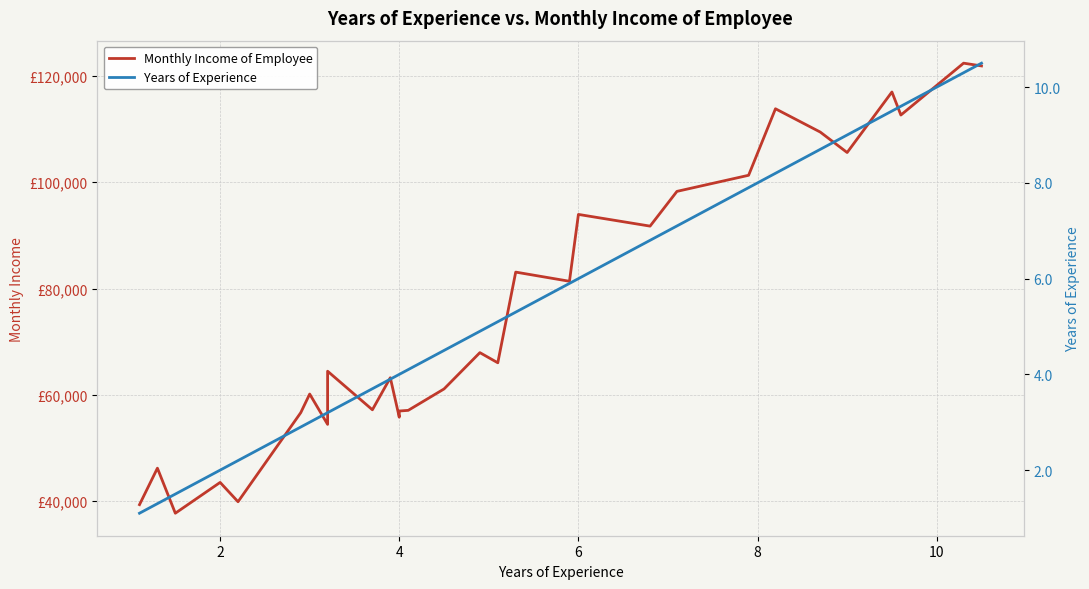

True or false: Years of Experience and Monthly Income of Employee intersect in this chart.

False